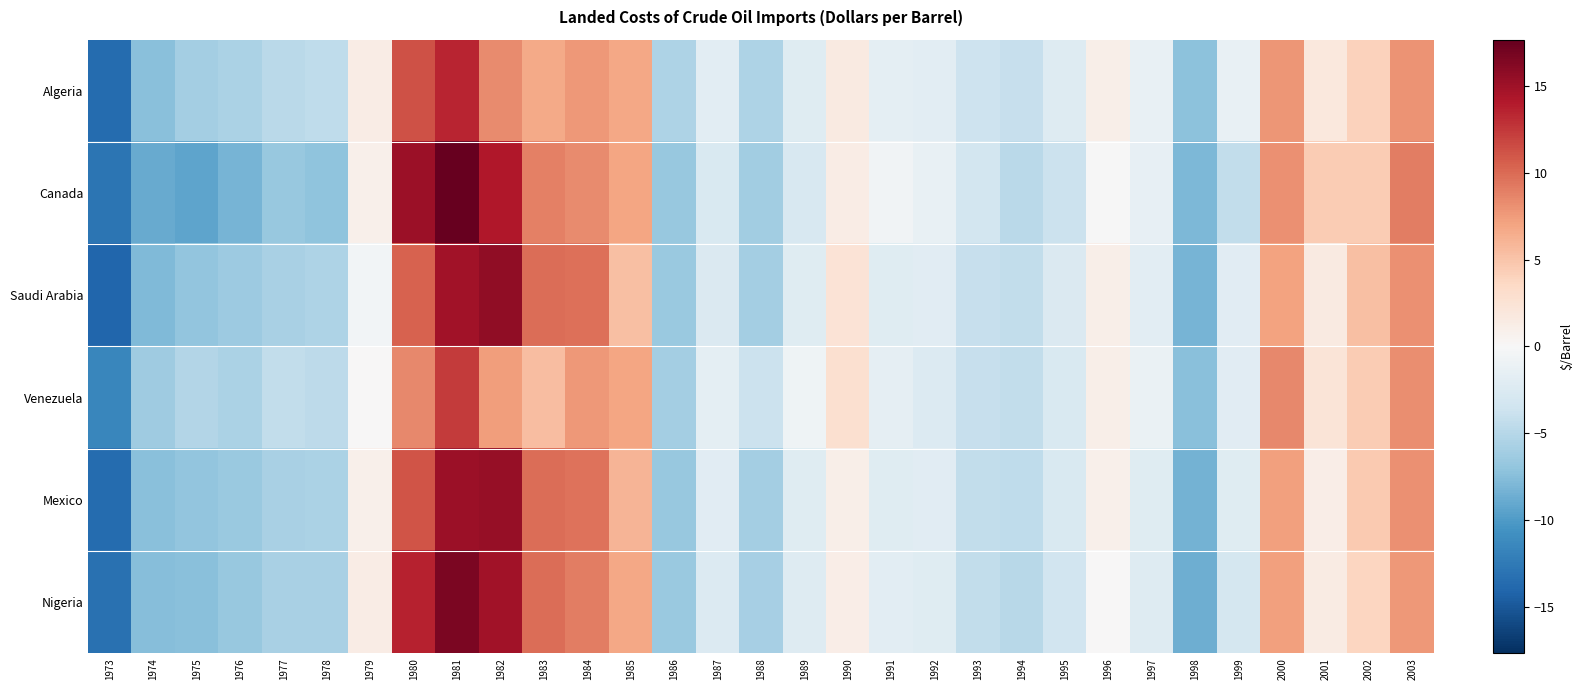

At 1980, list the series in order from largest to smallest.

Canada, Nigeria, Algeria, Mexico, Saudi Arabia, Venezuela